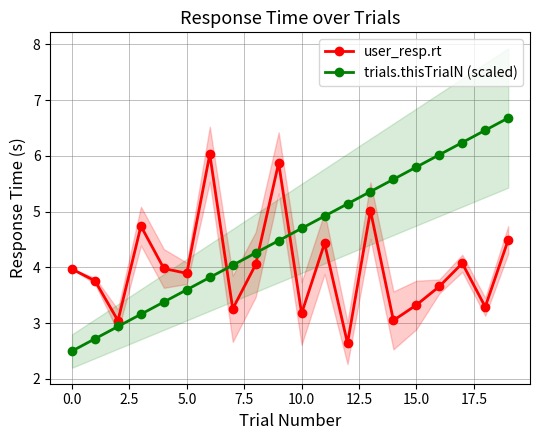

Is this an area chart (filled region under the line)?

No